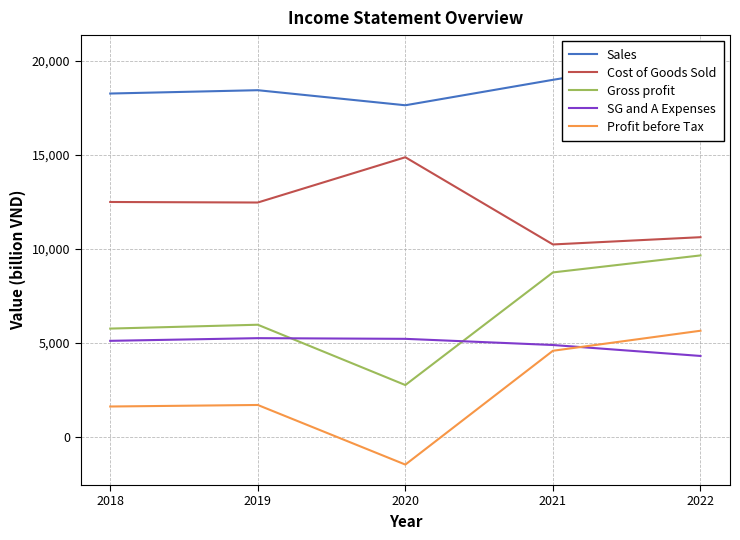

Count the number of categories in the chart.

5